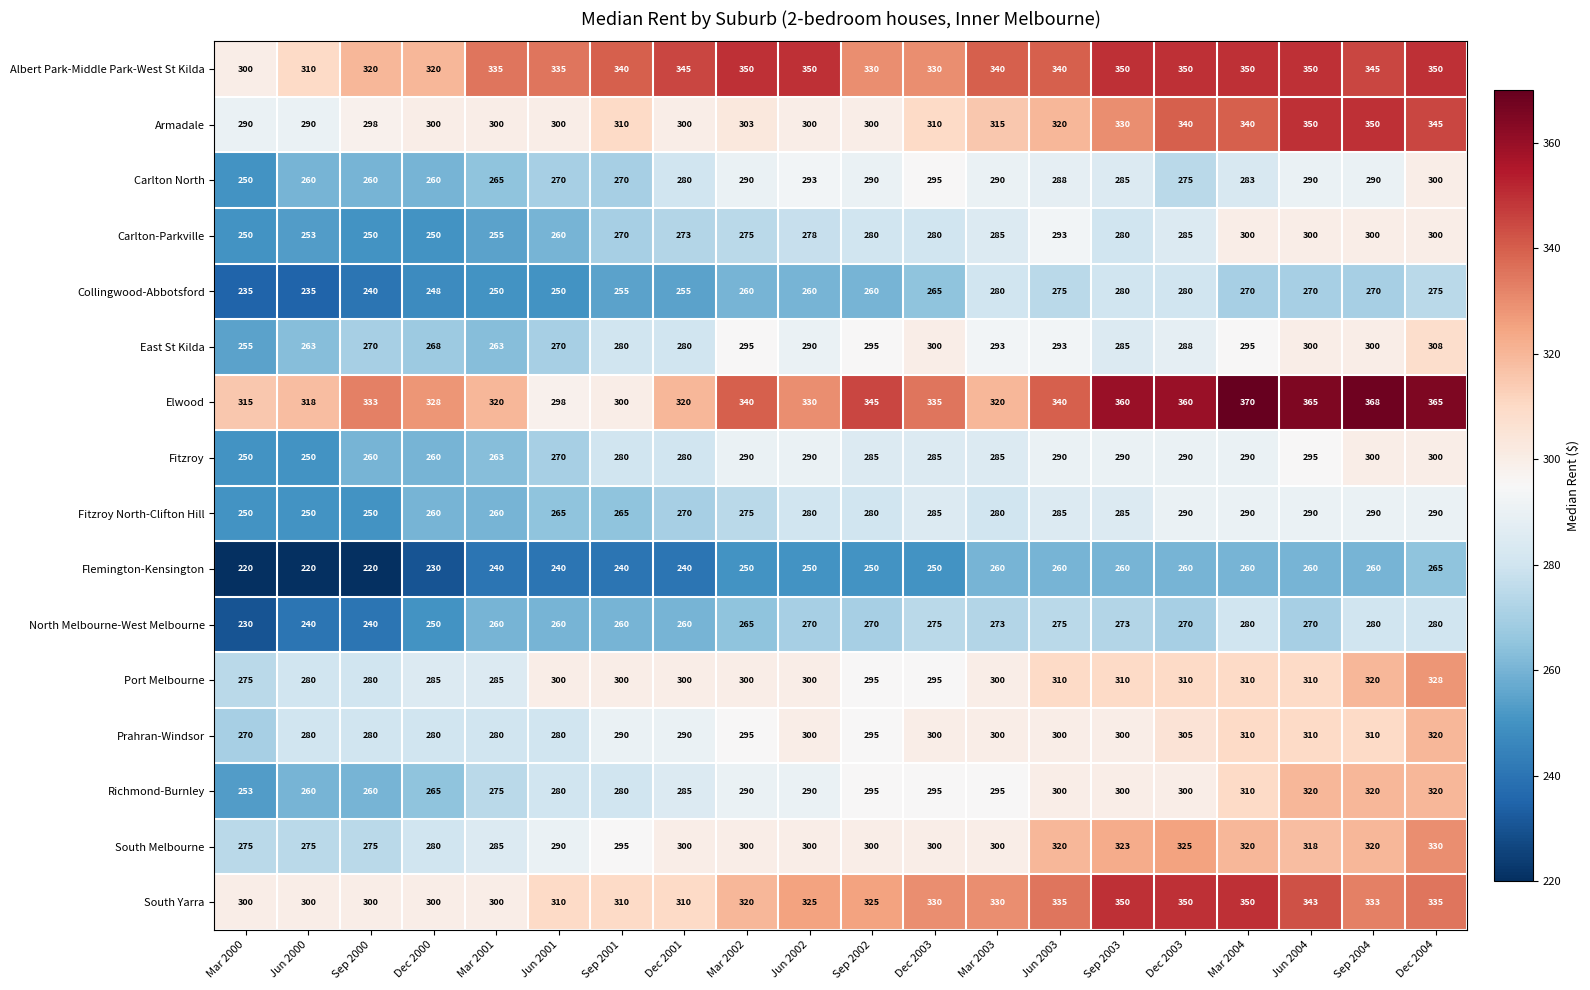

Count the number of data series in this chart.

16